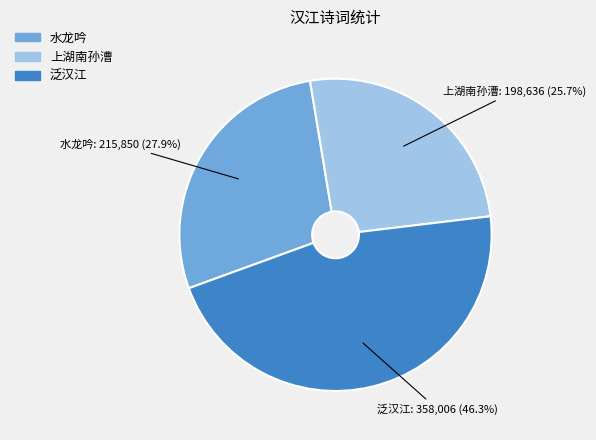

Rank the categories by value from highest to lowest.

泛汉江, 水龙吟, 上湖南孙漕